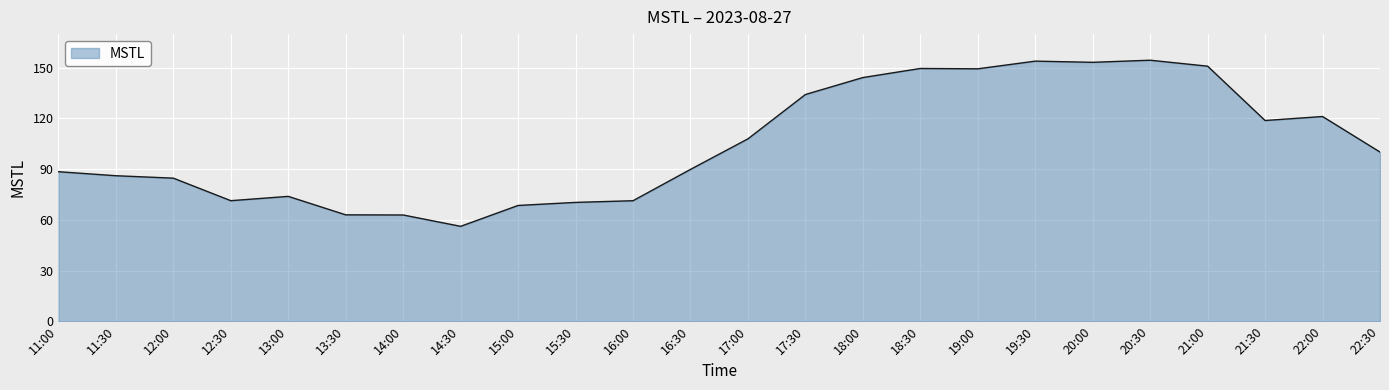

What is the change in value from 13:00 to 19:00?

+75.5